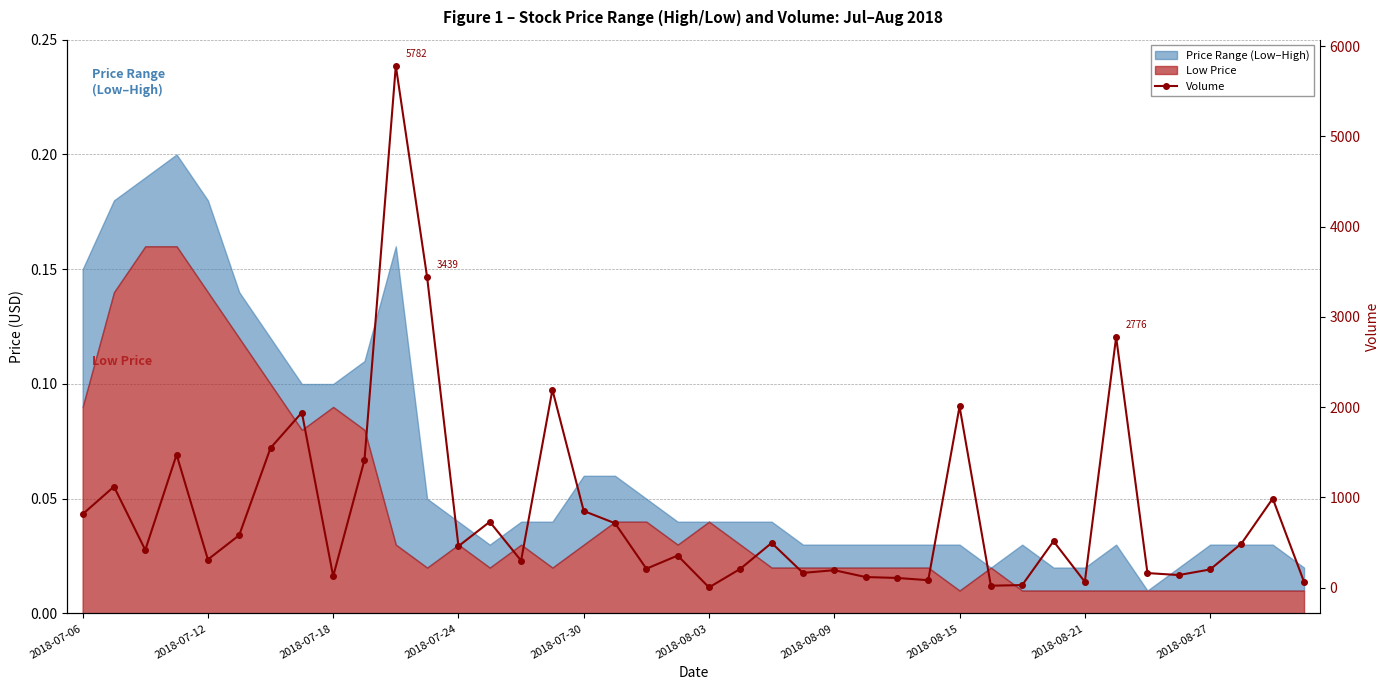

How many interior local valleys (lower than both neighbors) does the data have?

12